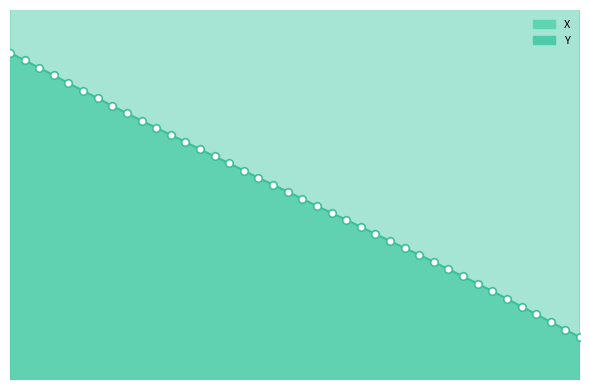

Which series contains the highest Y value?

Y